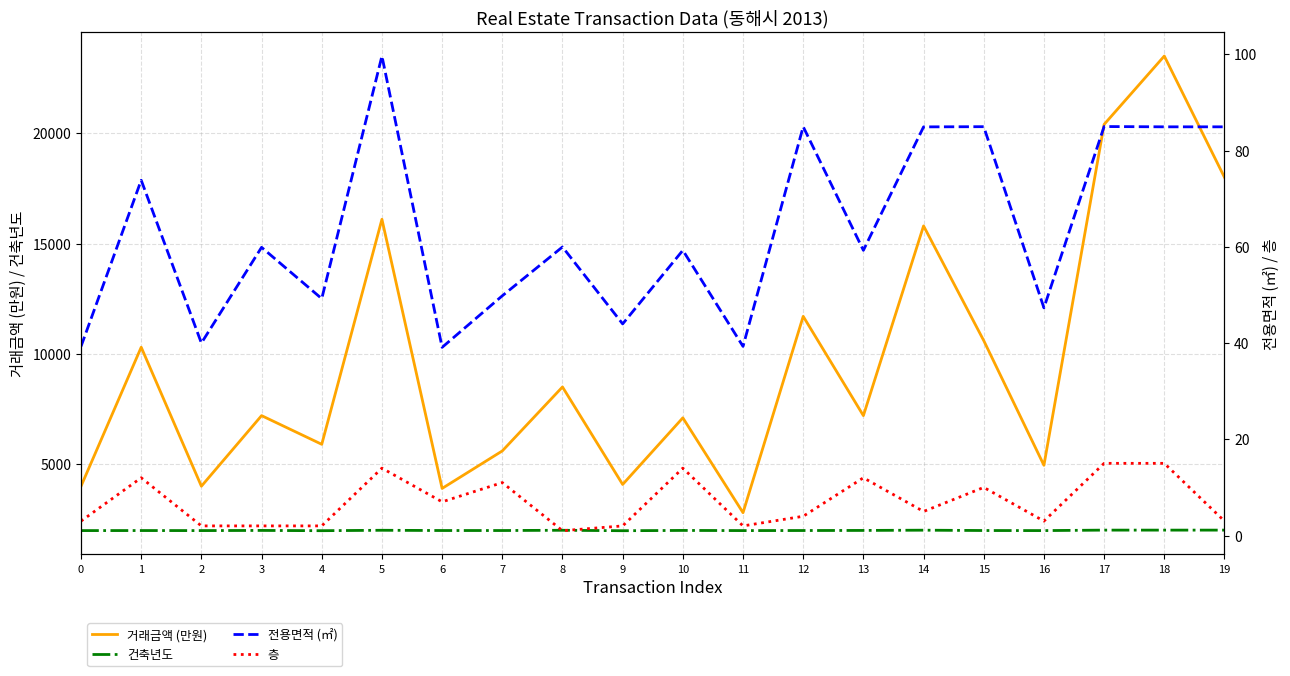

At which label does 거래금액 (만원) reach its minimum?

11